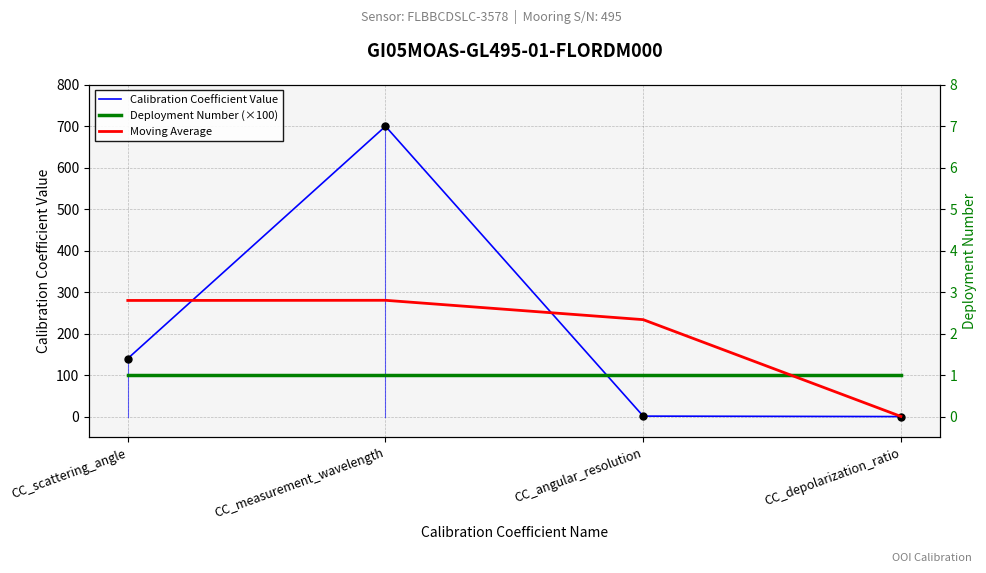

At which category is the sum across all series the highest?

CC_measurement_wavelength